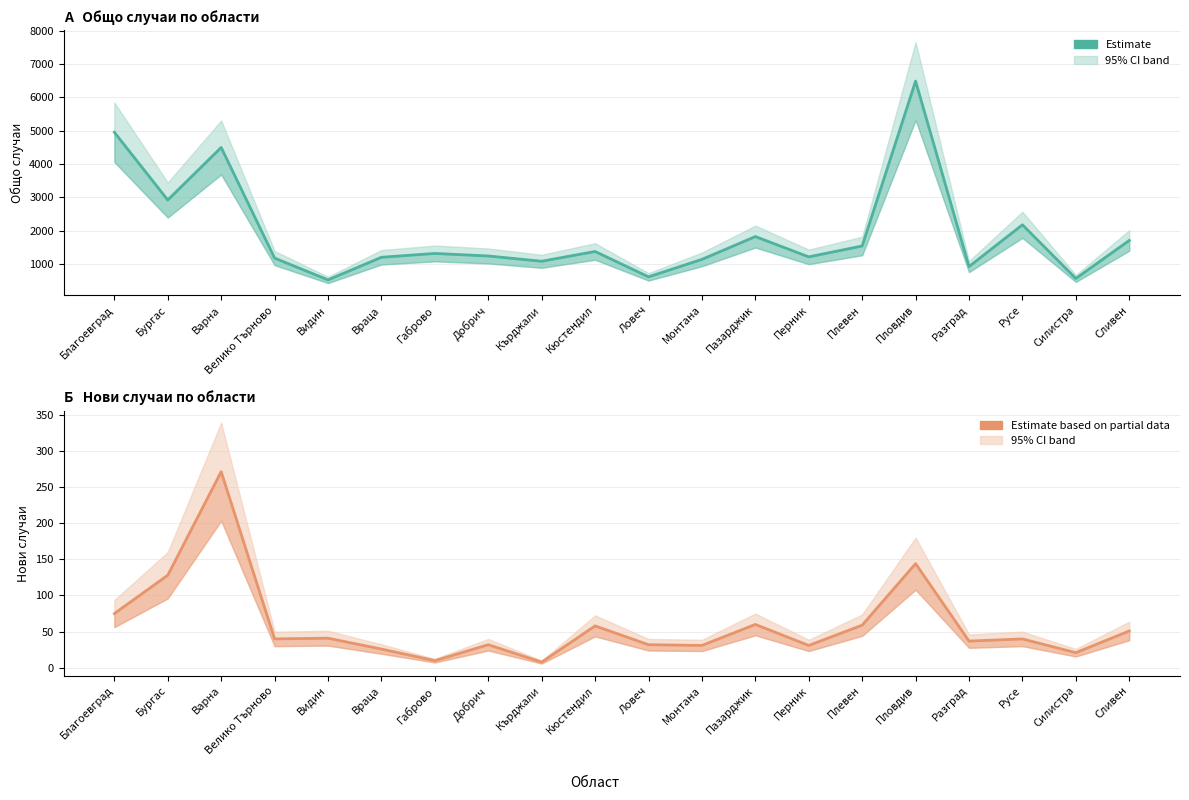

What is the label of the 8th point from the right?

Пазарджик